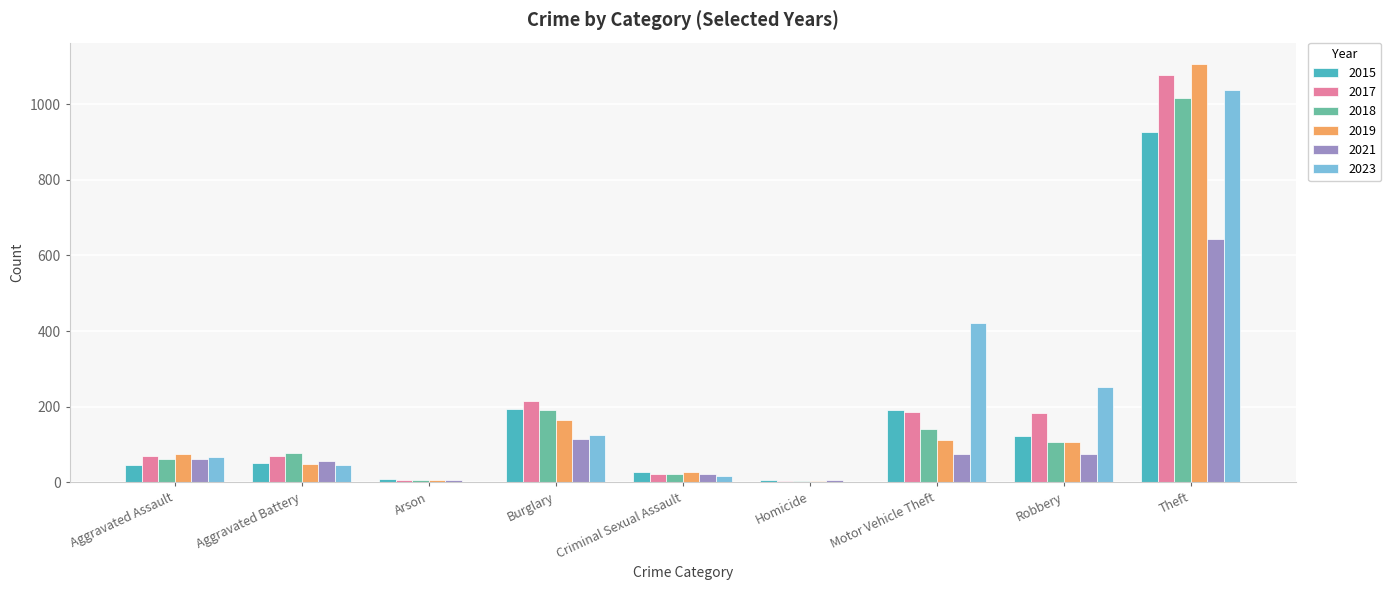

Which series changed the most between Aggravated Battery and Homicide?

2018